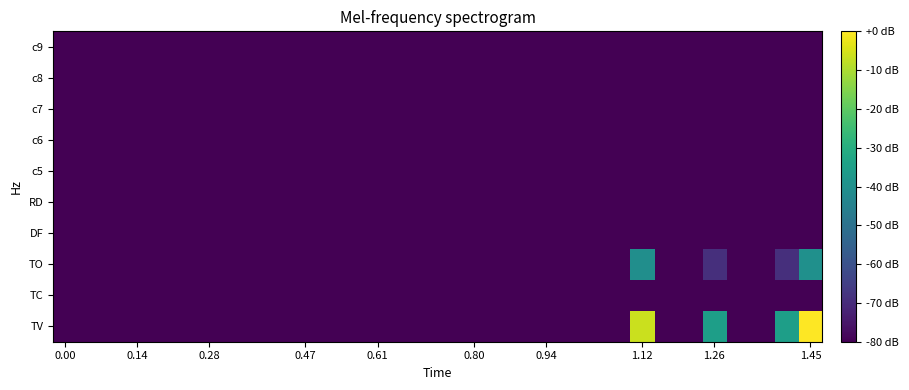

How many series are shown in this chart?

10